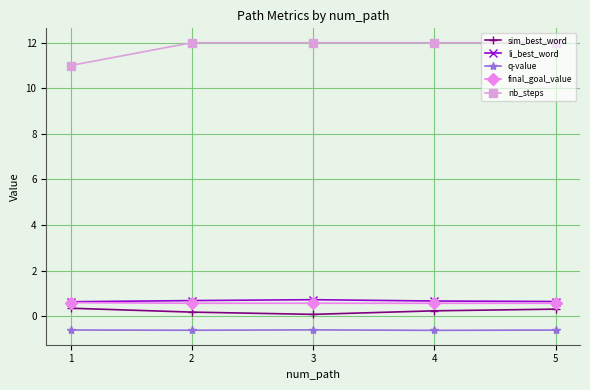

The value of final_goal_value at 3 is 0.6. True or false?

True